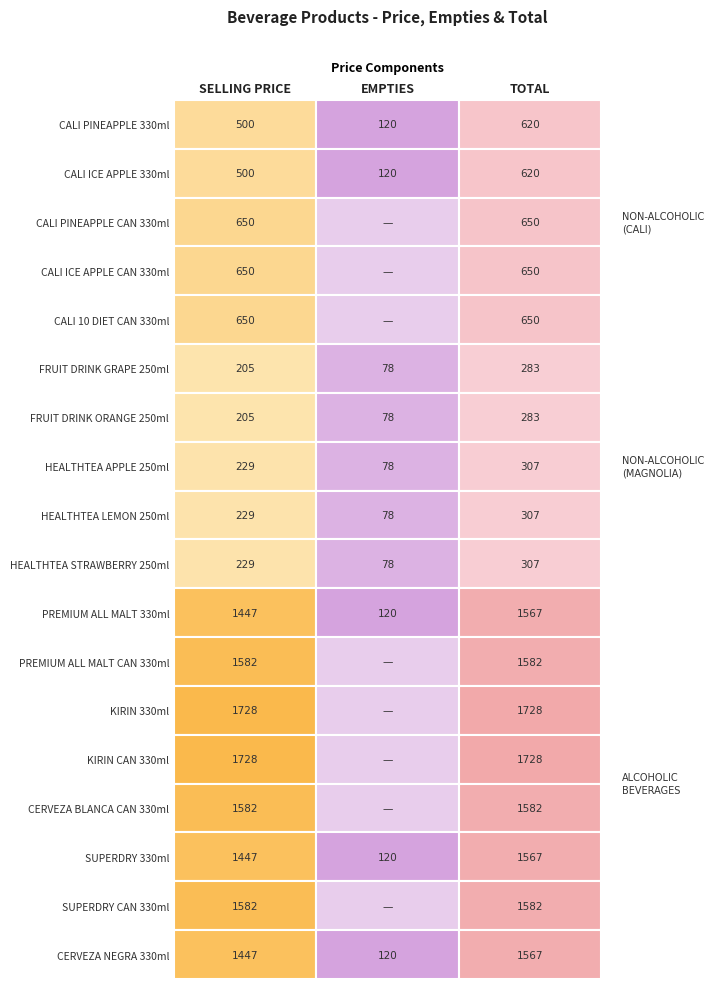

Which series has the largest range (max minus min)?

KIRIN 330ml